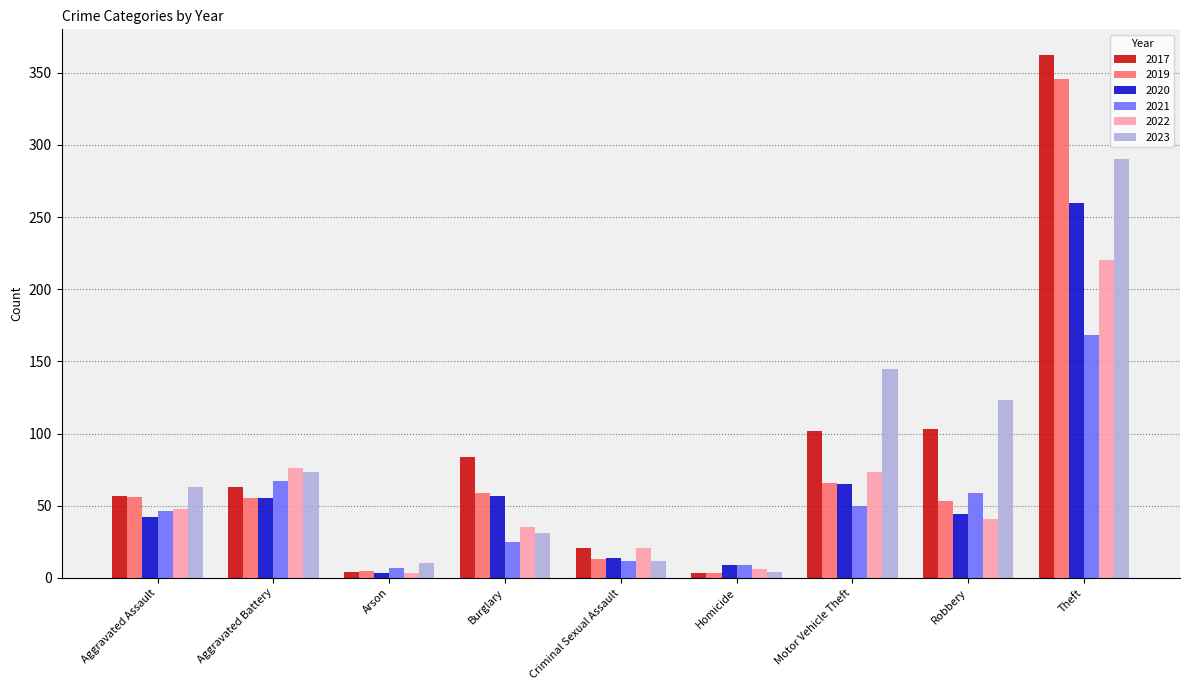

How many series are shown in this chart?

6